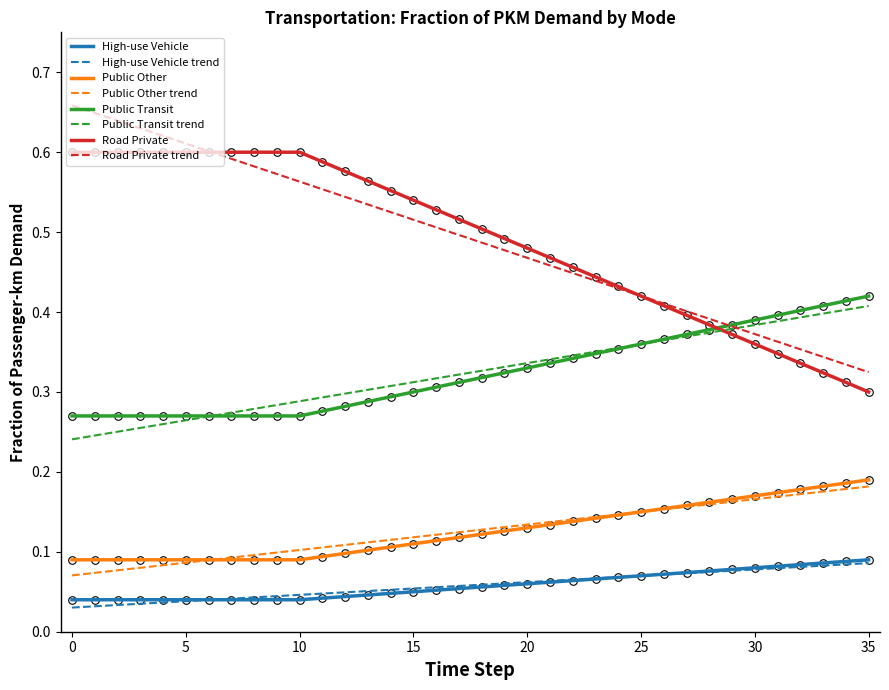

Which series has the largest range (max minus min)?

Road Private trend